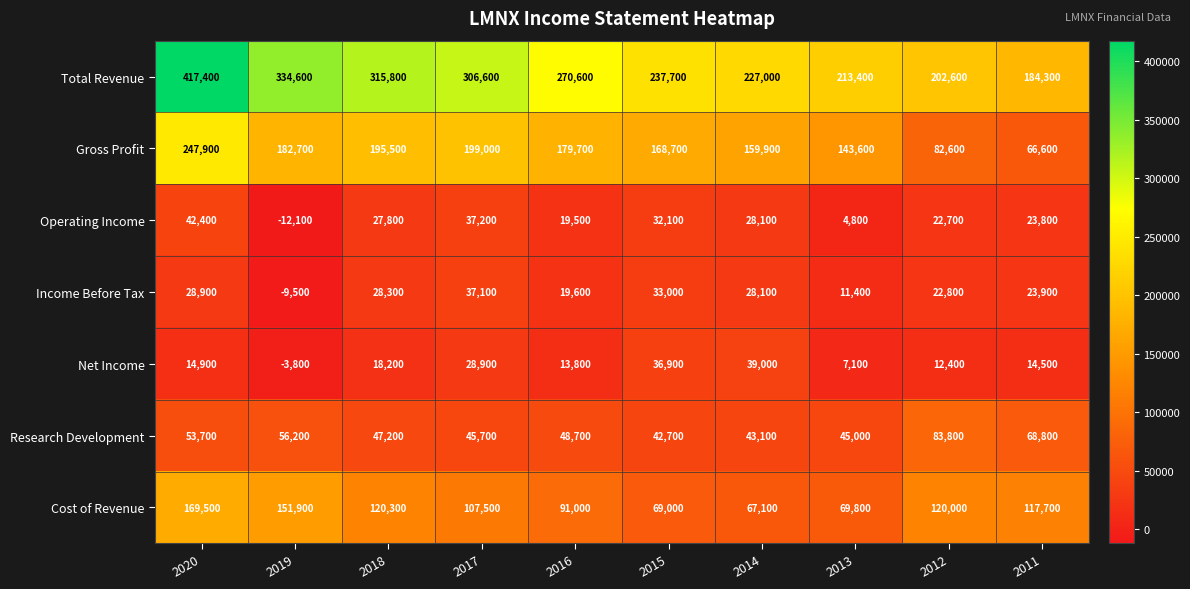

Which series has the largest total across all categories?

Total Revenue